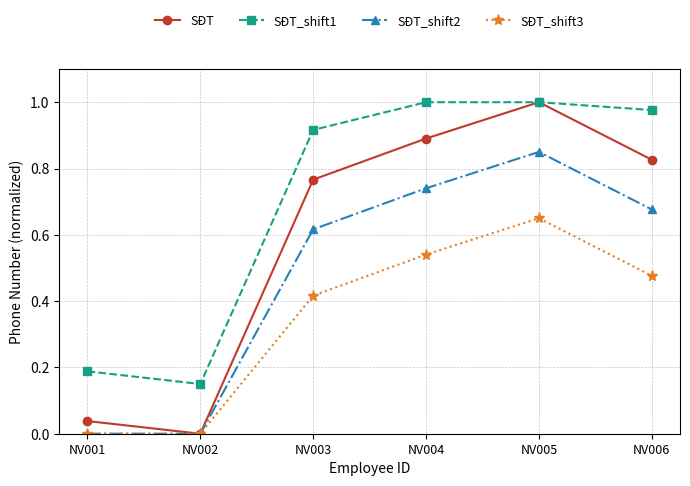

How many categories are shown in the chart?

6